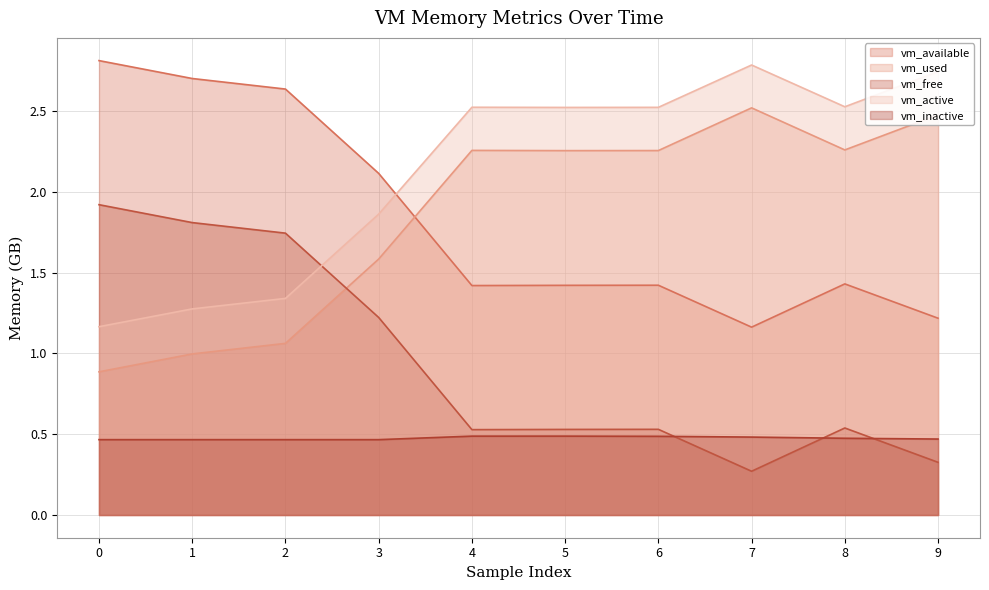

Reading left to right, what are all the values shown in this chart?

vm_available: 2.8	2.7	2.6	2.1	1.4	1.4	1.4	1.2	1.4	1.2
vm_used: 0.9	1.0	1.1	1.6	2.3	2.3	2.3	2.5	2.3	2.5
vm_free: 1.9	1.8	1.7	1.2	0.5	0.5	0.5	0.3	0.5	0.3
vm_active: 1.2	1.3	1.3	1.9	2.5	2.5	2.5	2.8	2.5	2.7
vm_inactive: 0.5	0.5	0.5	0.5	0.5	0.5	0.5	0.5	0.5	0.5